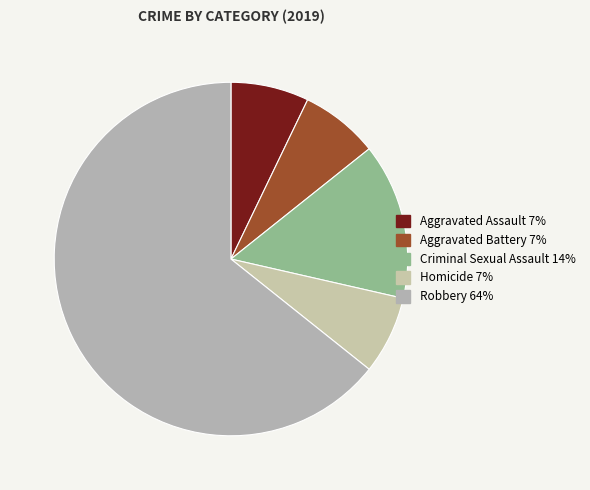

Which category has the smallest portion of the pie?

Aggravated Assault